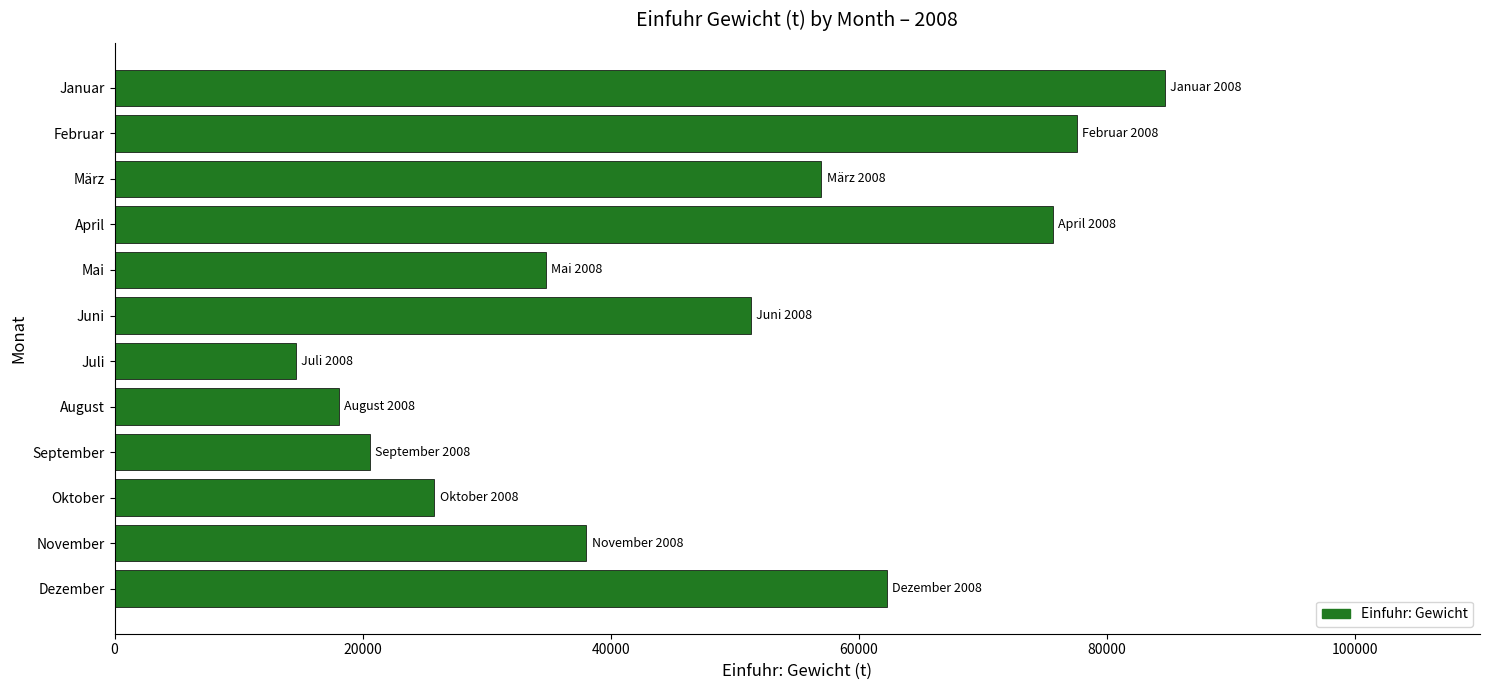

What is the change in value from Januar to Juni?

-33389.2